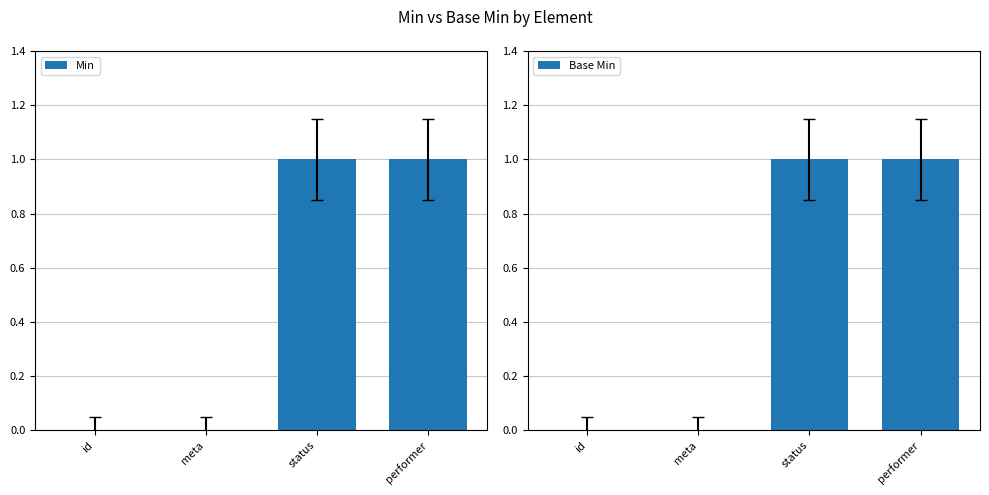

At which label does Min reach its peak?

status